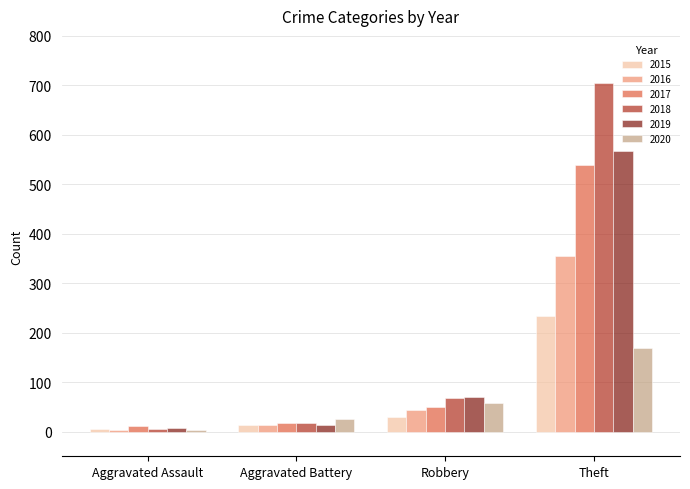

How many bars are there in each group?

6